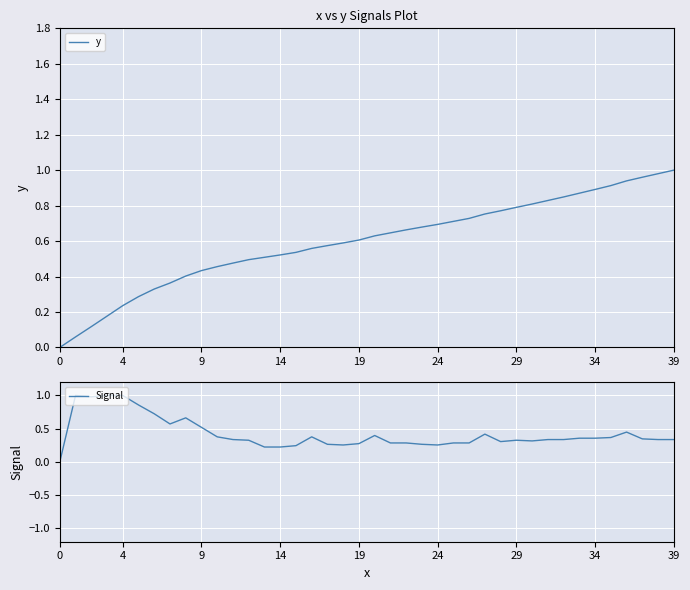

What is the average value of the Signal series?

0.4